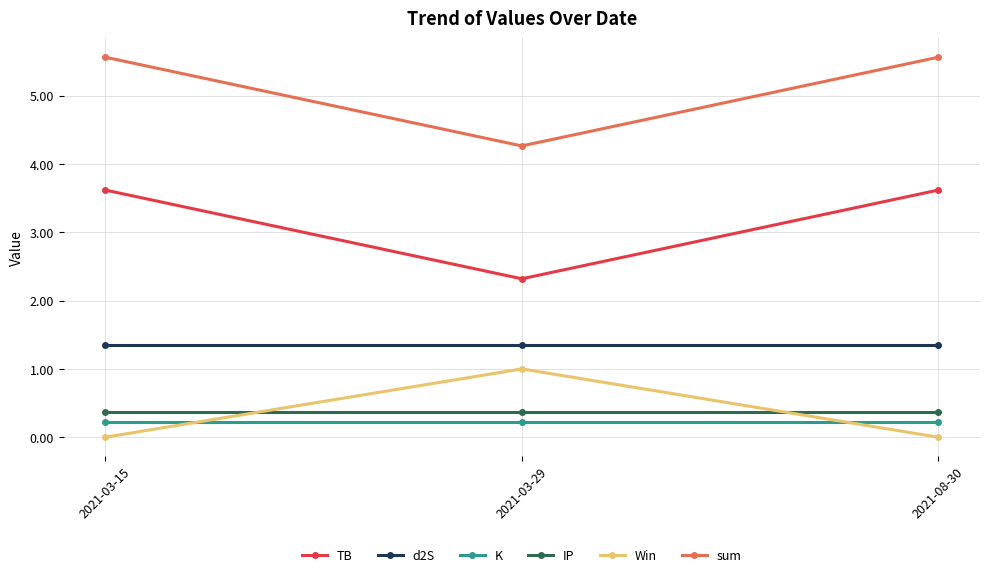

What is the sum of all sum values?

15.4